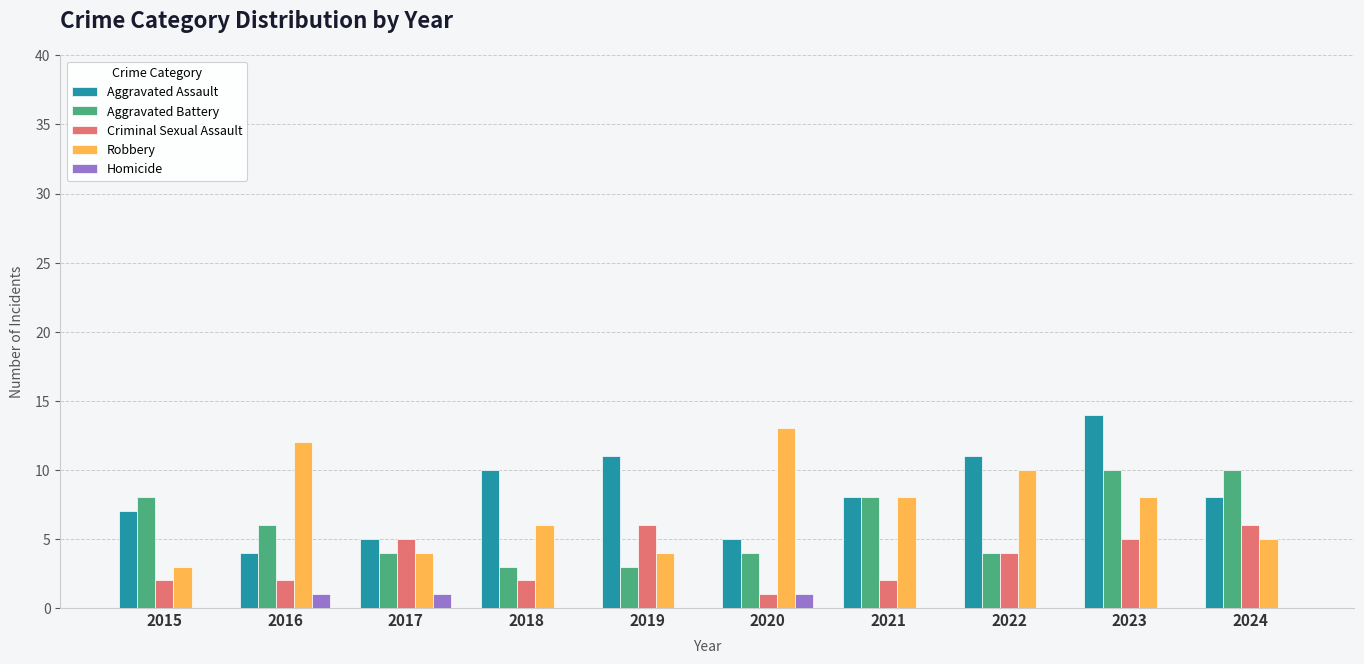

How many categories are shown in the chart?

10